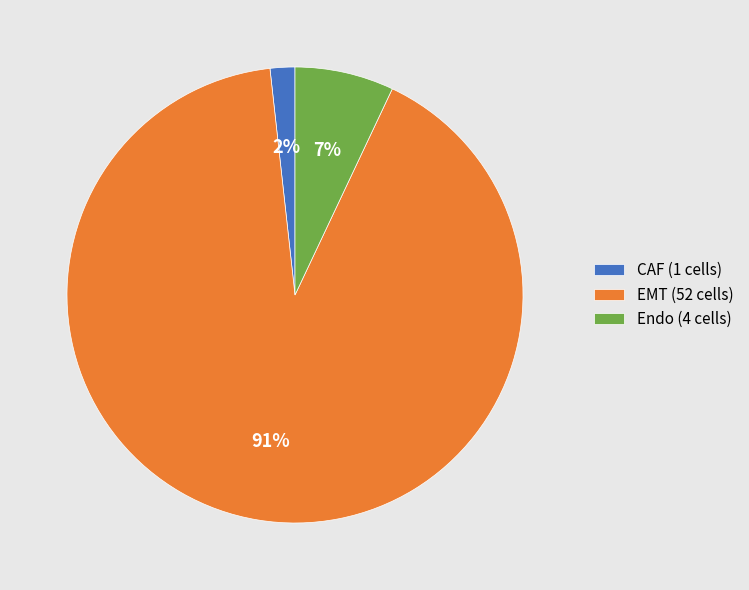

Which category has the smallest portion of the pie?

CAF